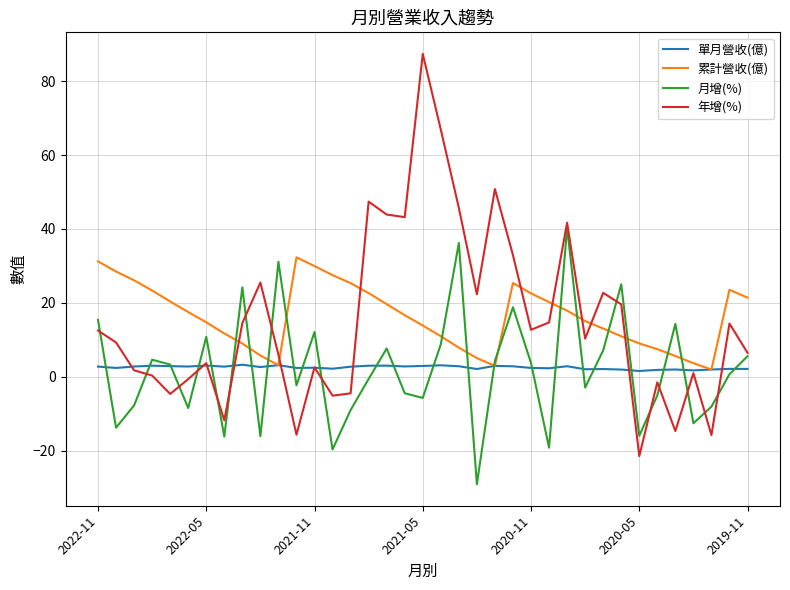

Which series ends up on top after the final intersection of 月增(%) and 累計營收(億)?

累計營收(億)